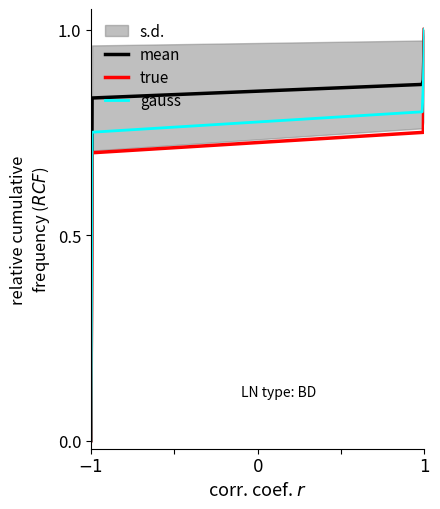

The value of sp900317815 at 4 is 0.0. True or false?

False